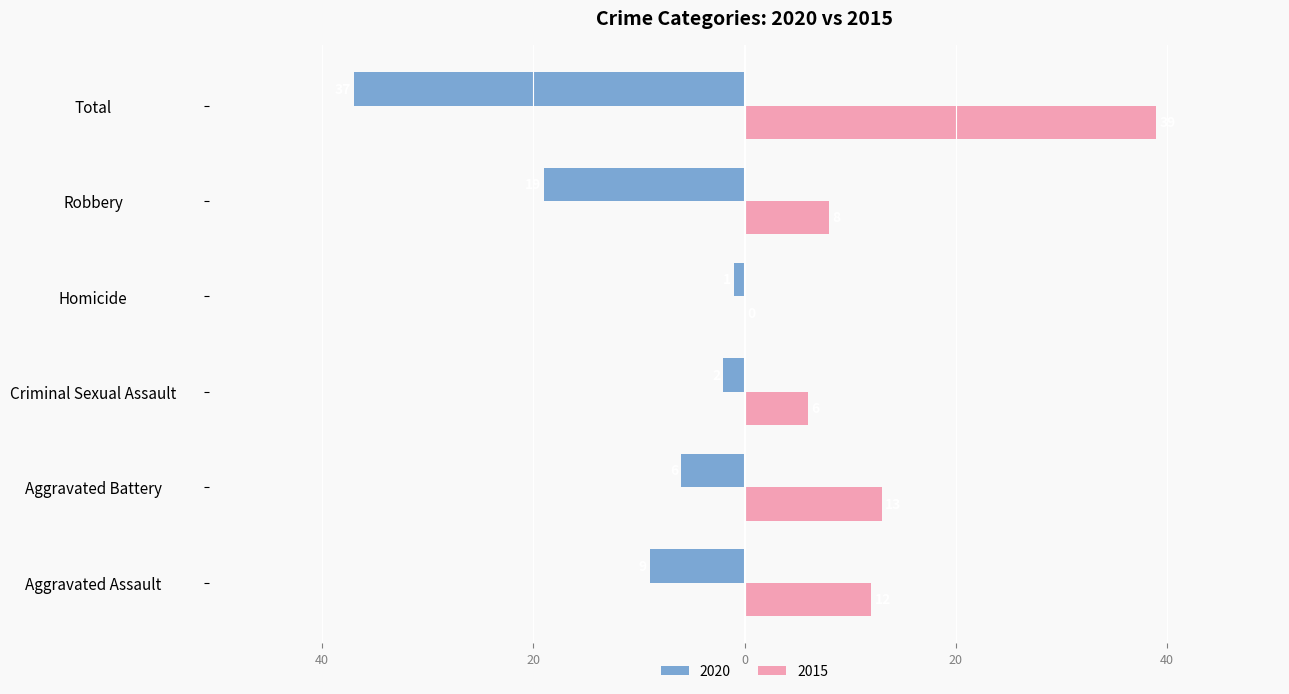

What are all the series names shown in the legend?

2020, 2015